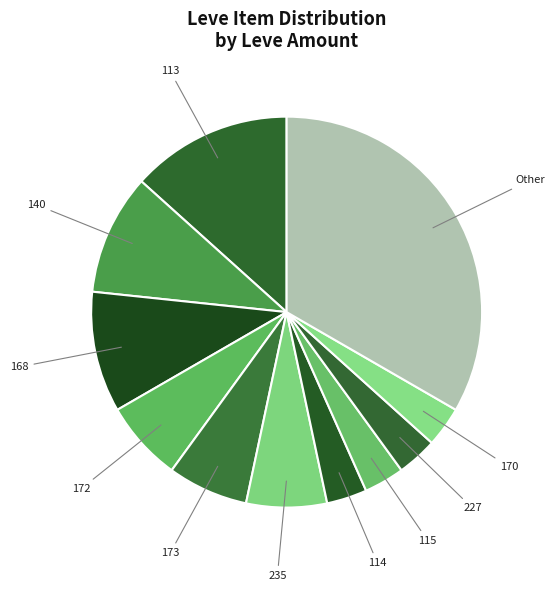

Is it true that 140 is 1% of the pie?

False